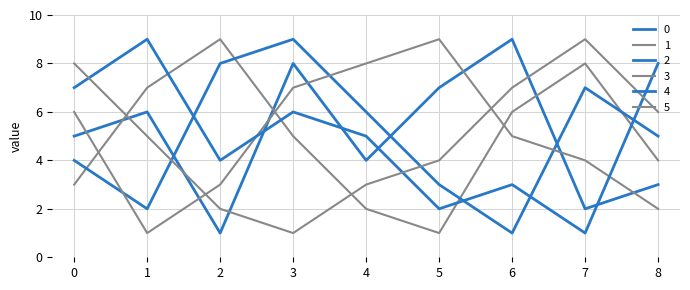

Which label corresponds to the largest value in the chart?

6